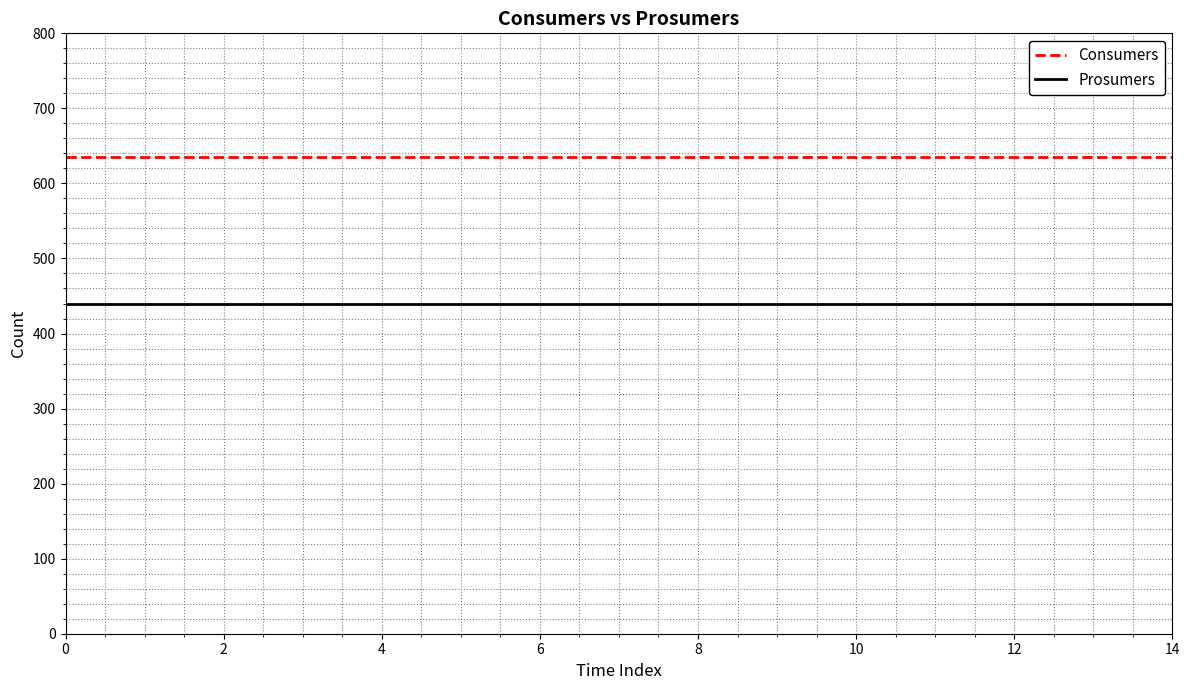

True or false: Consumers and Prosumers intersect in this chart.

False